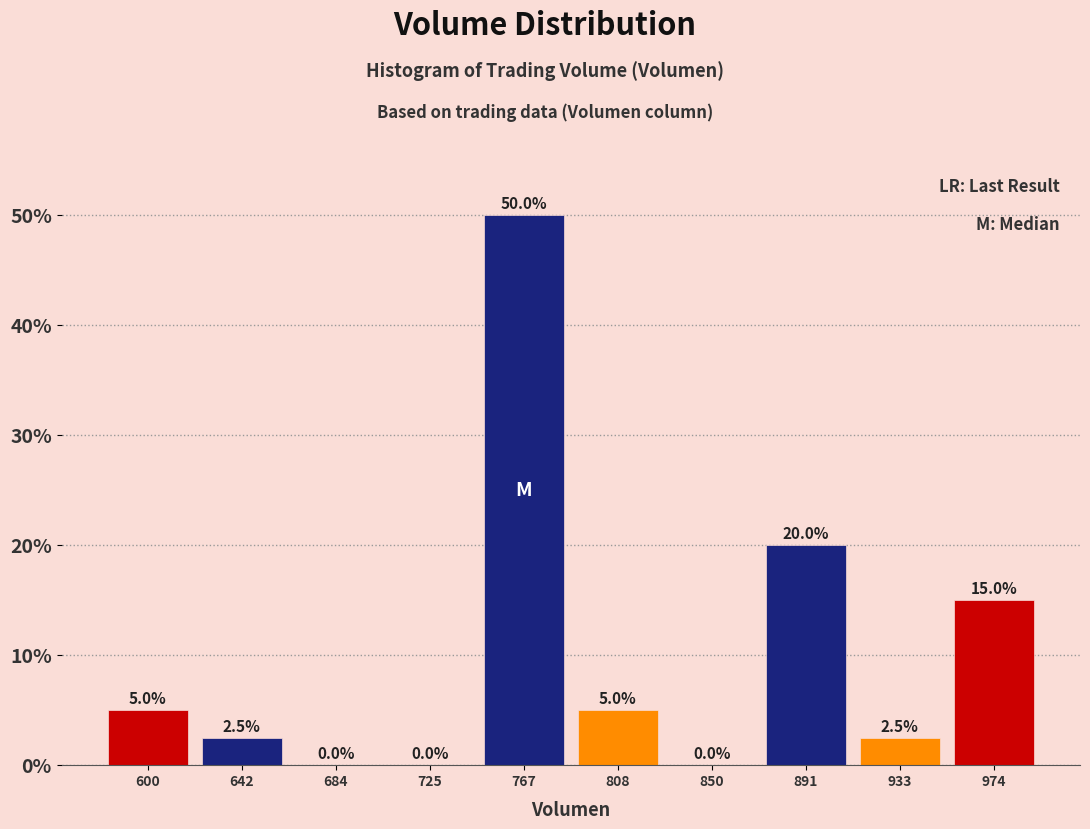

What is the height of the bar covering 580 to 620 on the x-axis? The bar edges are not printed on the chart, so give them approximately, as read against the axis.

5.0